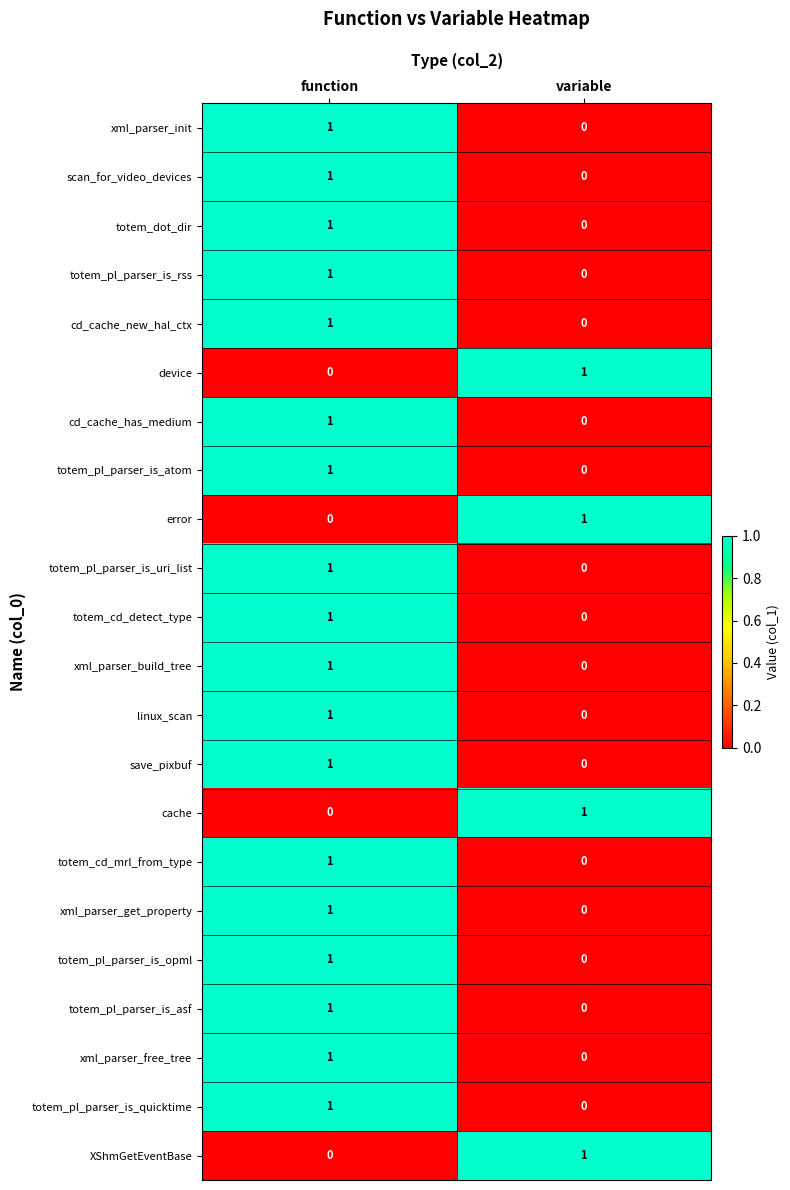

How many data points does each series have?

2